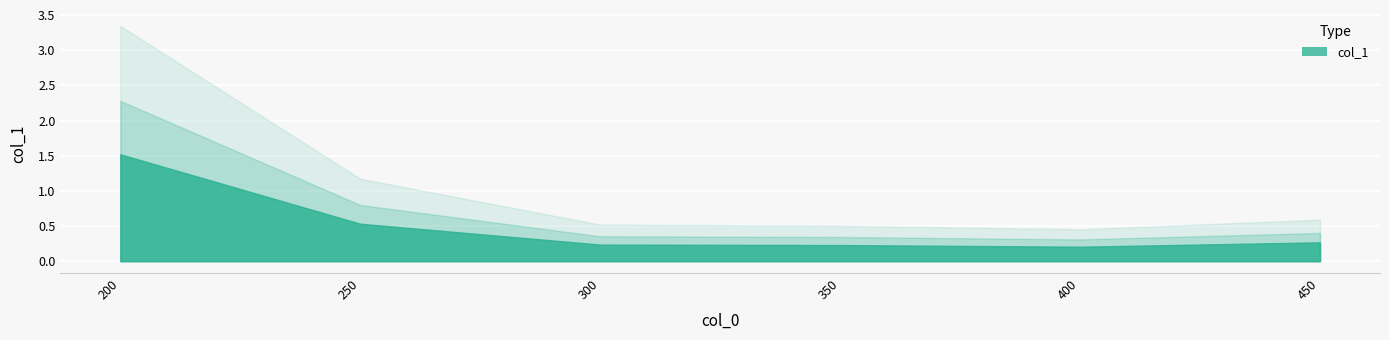

List the labels in order of value, largest first.

200, 250, 450, 300, 350, 400